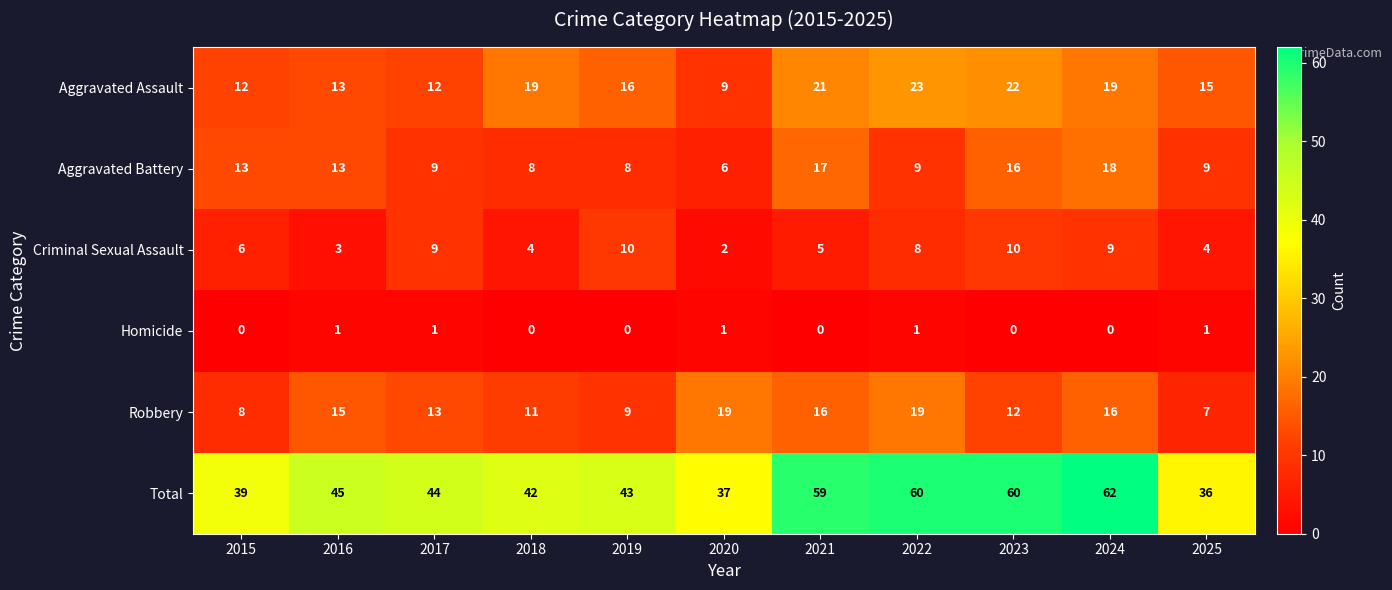

True or false: Total has a value of 37 at 2020.

True